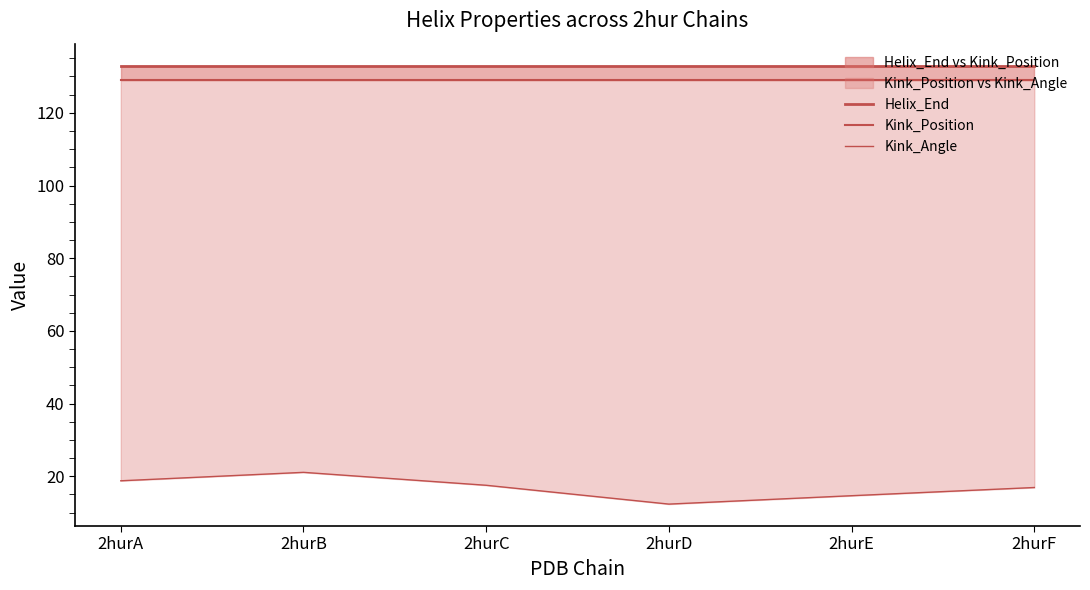

True or false: Helix_End and Kink_Position cross at least once.

False